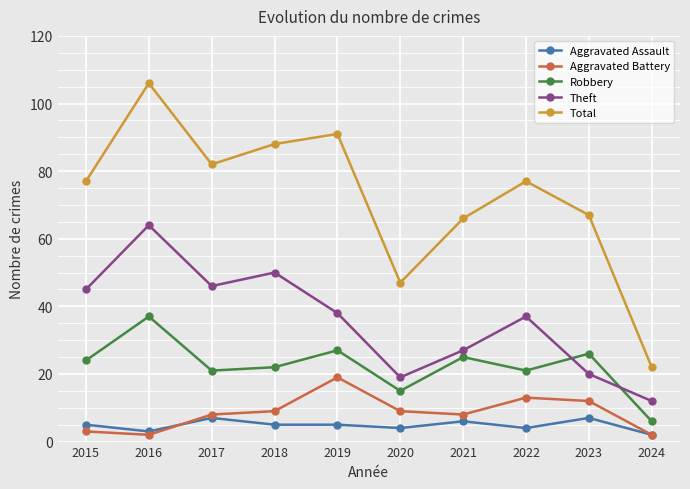

True or false: Aggravated Assault has a value of 1 at 2021.

False